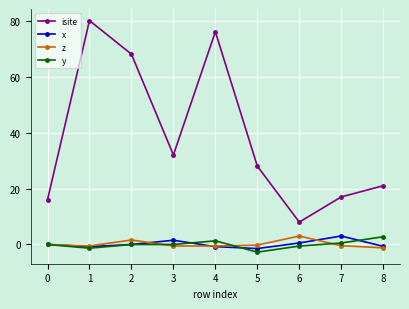

Which series has the largest range (max minus min)?

isite